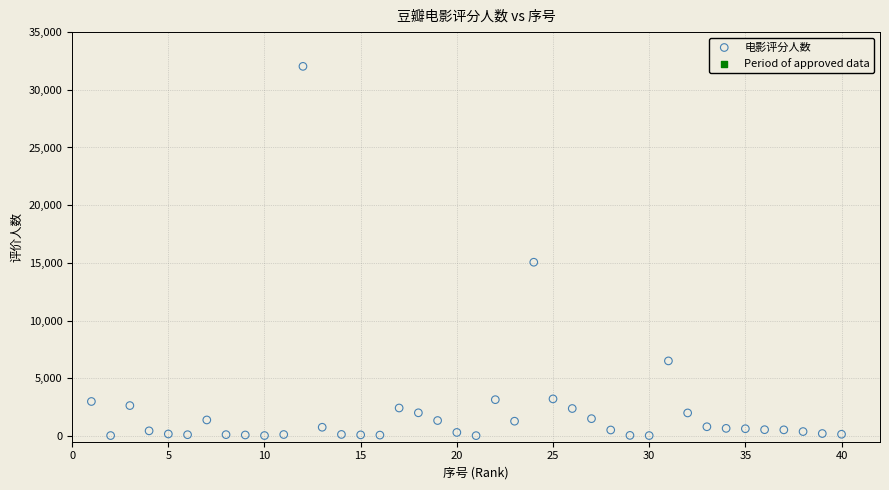

What is the range of X values (max minus min)?

39